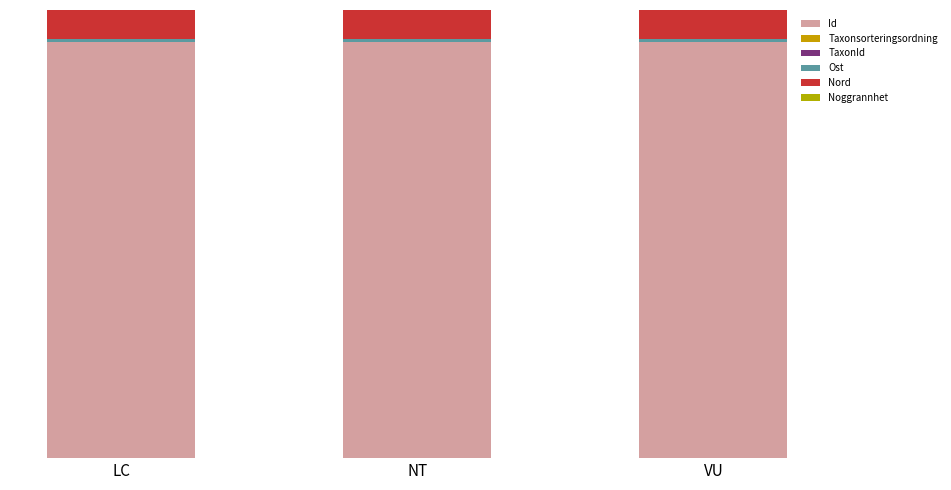

What is the label of the 2nd bar from the left?

NT